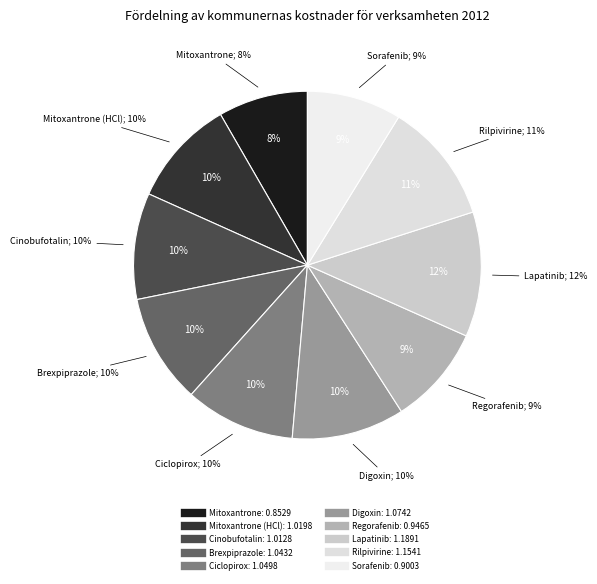

To the nearest percent, what portion does Digoxin represent?

10%